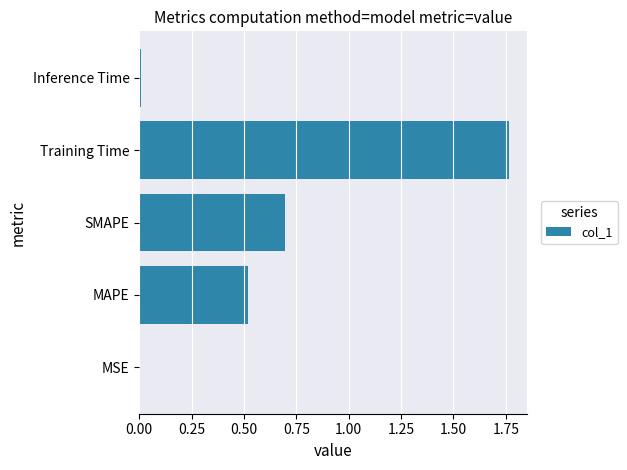

The chart shows a value of 0.8 at MAPE. True or false?

False